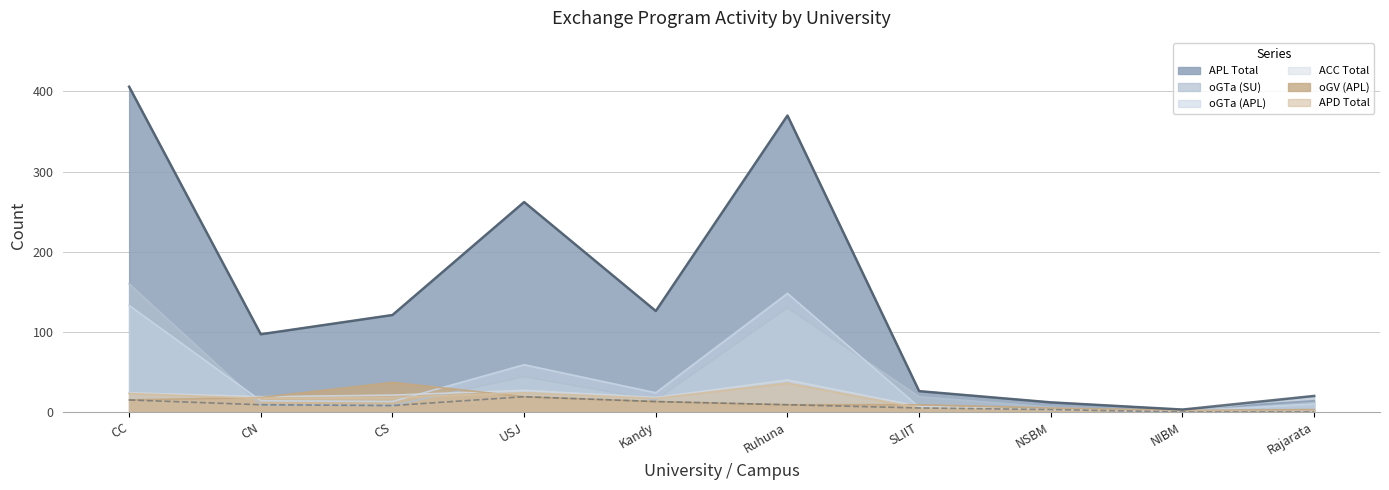

What is the spread (max minus min) of values at Kandy?

113